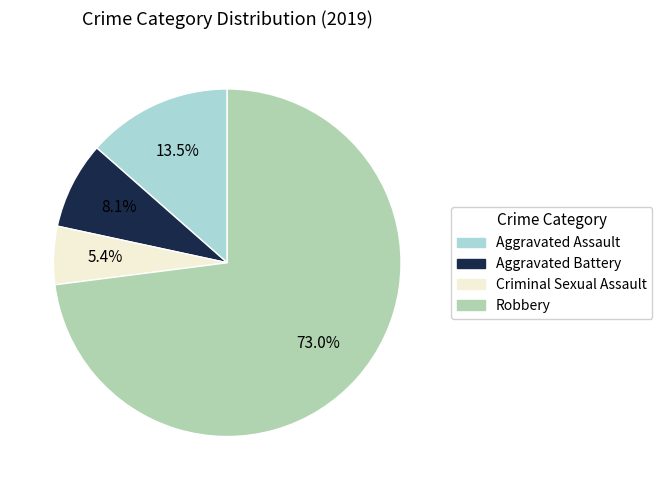

Count the number of slices in the pie.

4